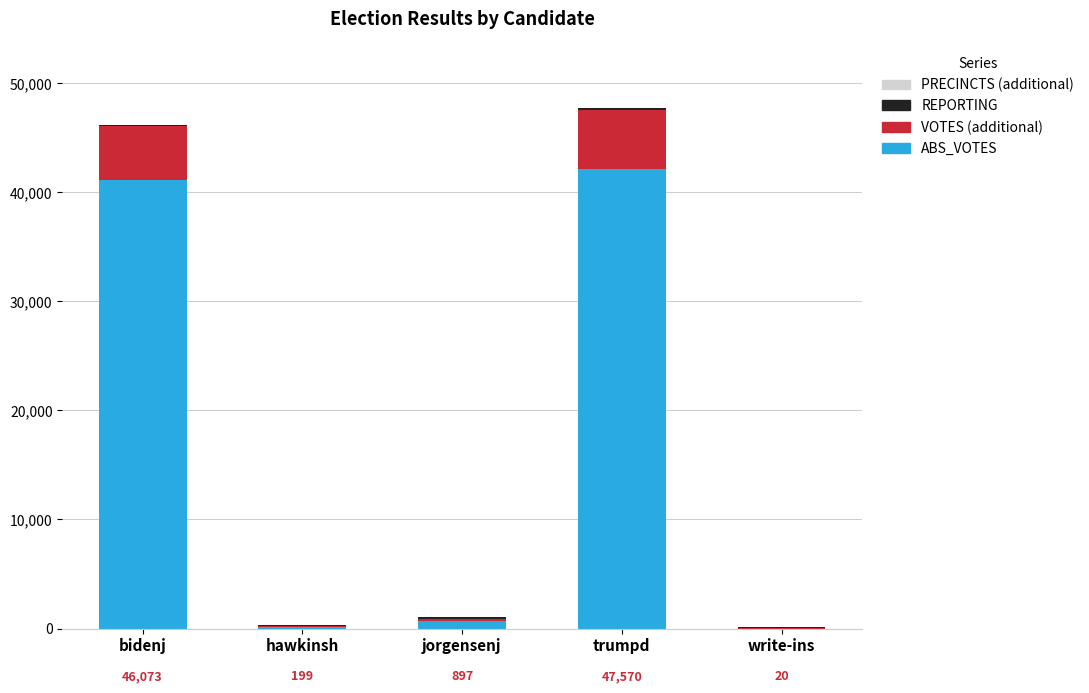

How many distinct data groups are displayed?

3